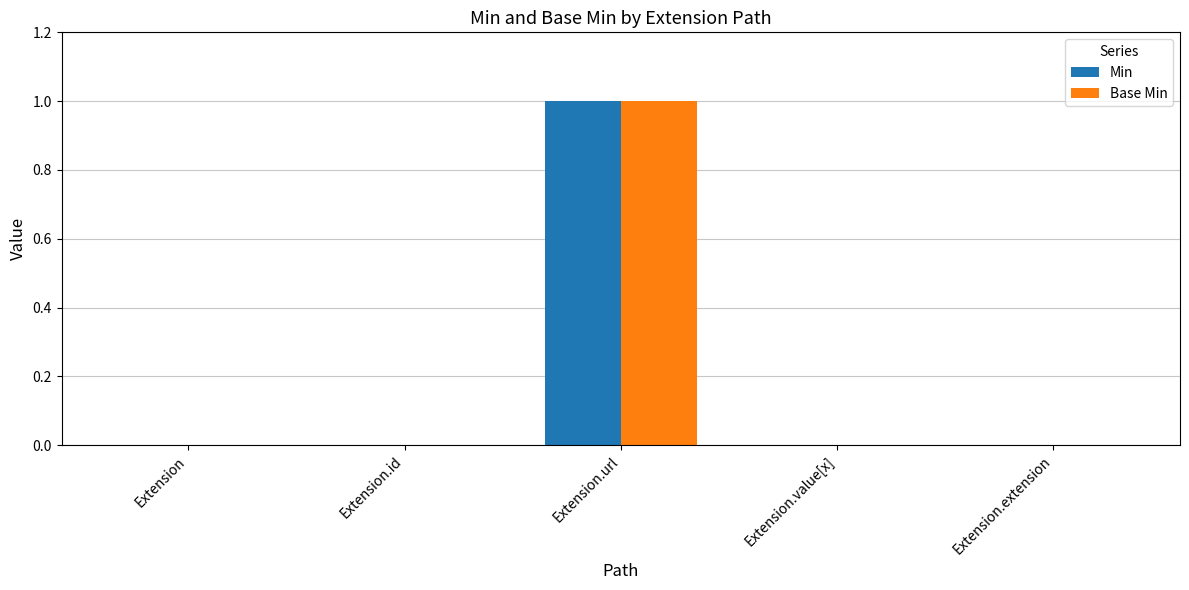

What are all the series names shown in the legend?

Min, Base Min